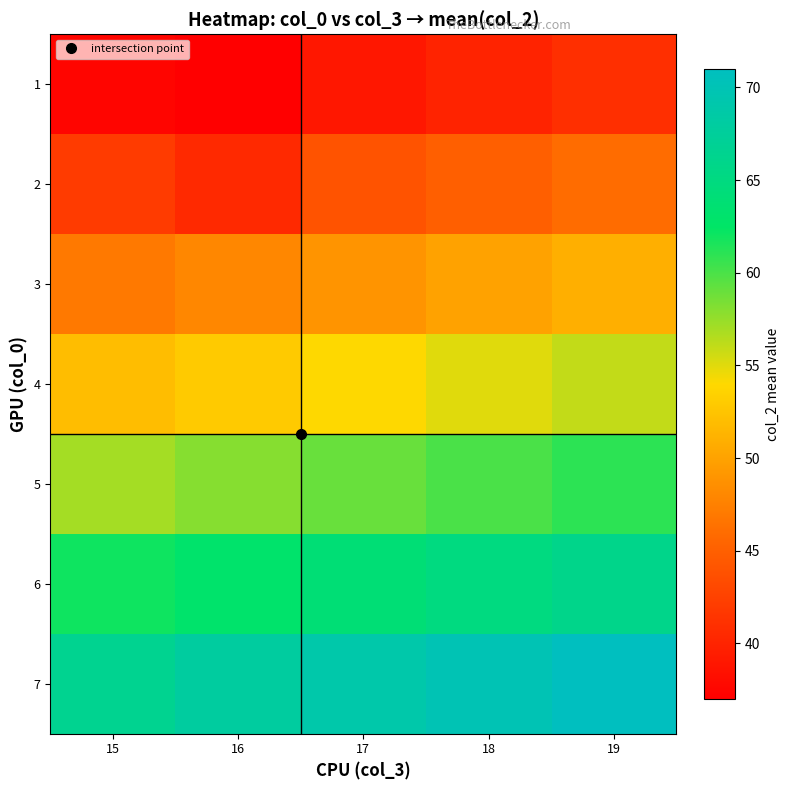

Which label corresponds to the largest value in the chart?

19